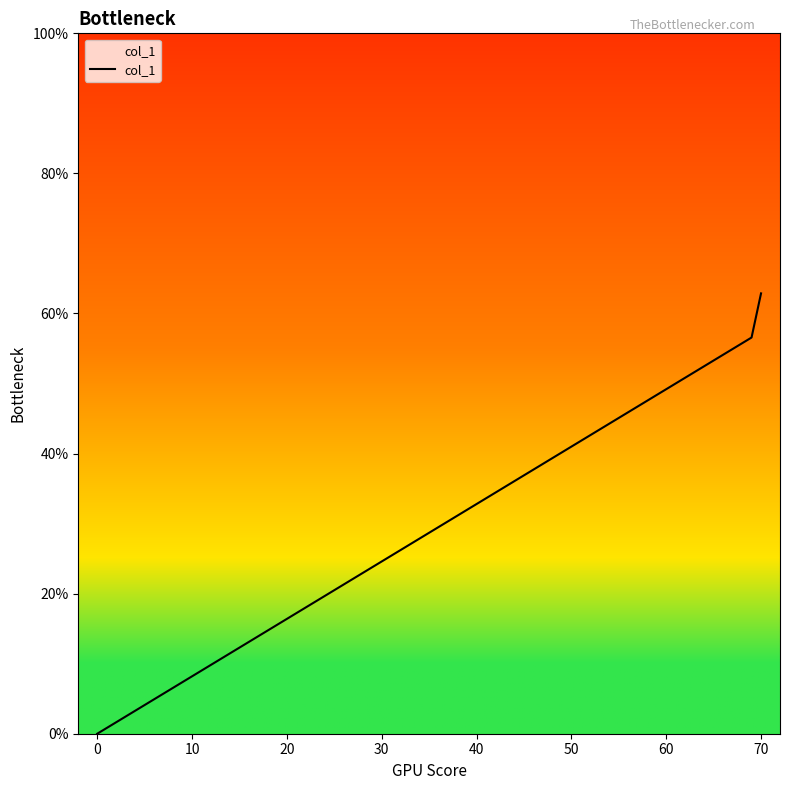

What is the difference between the maximum and minimum values?

62.9